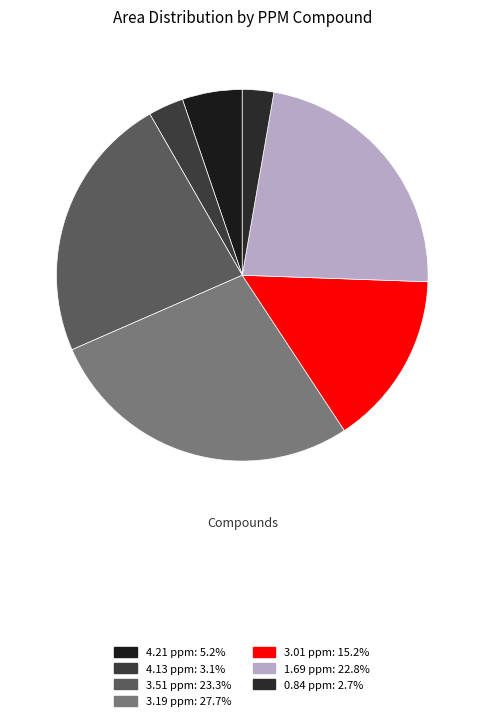

Is 4.13 ppm the majority of the pie?

No